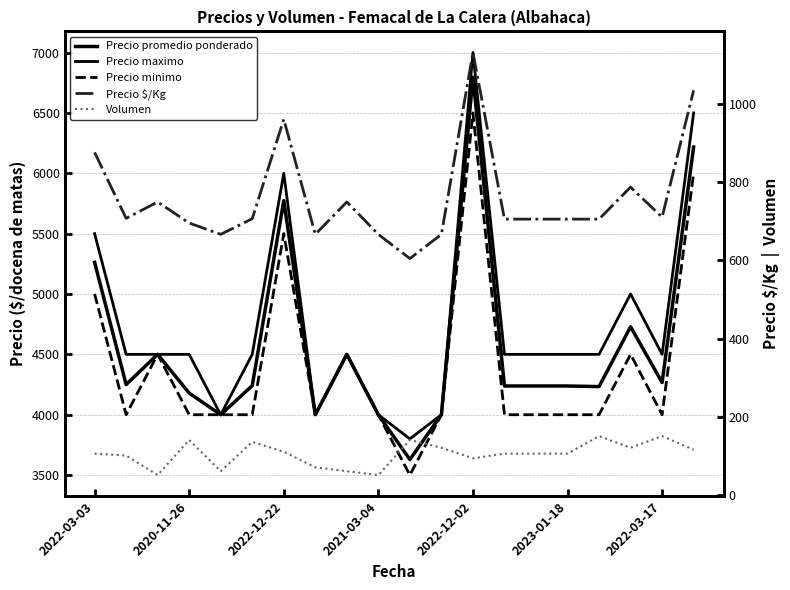

At how many categories does at least one series exceed 3862?

19